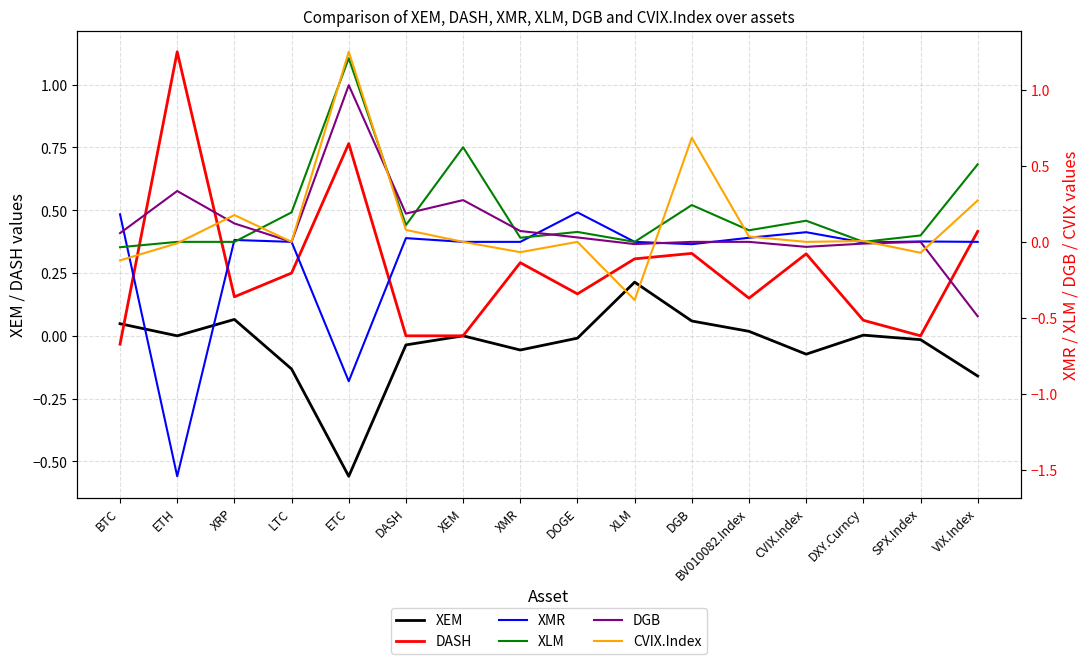

At which label does XLM reach its minimum?

BTC